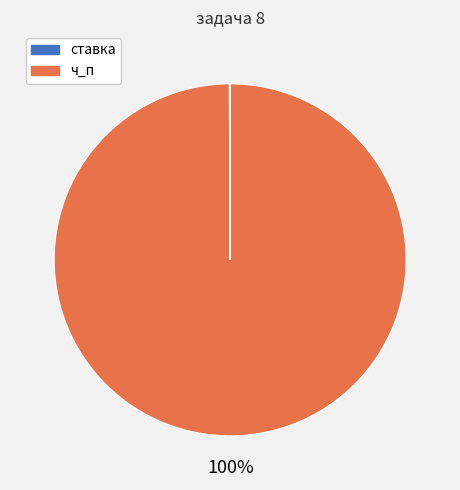

Which slice represents more than half of the pie?

ч_п